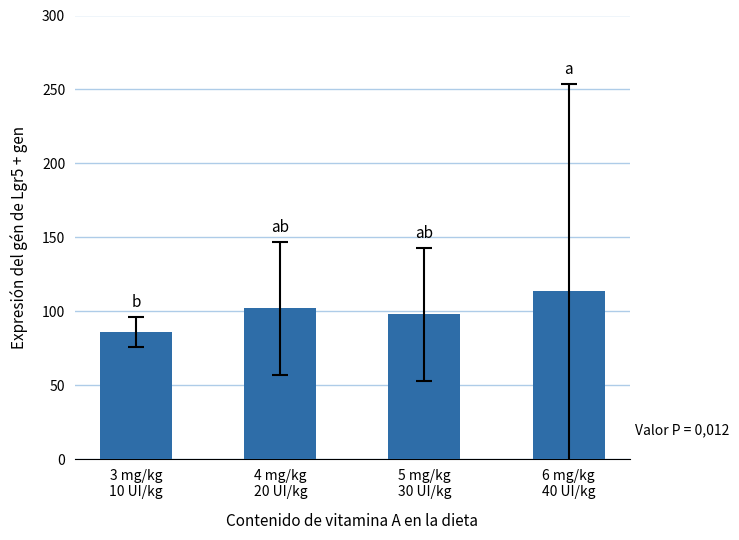

The chart shows a value of 178 at 4 mg/kg
20 UI/kg. True or false?

False